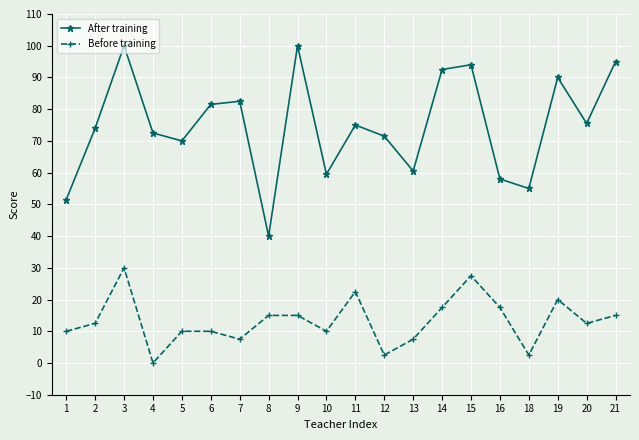

What is the difference between the second highest and second lowest values in the After training series?

48.5